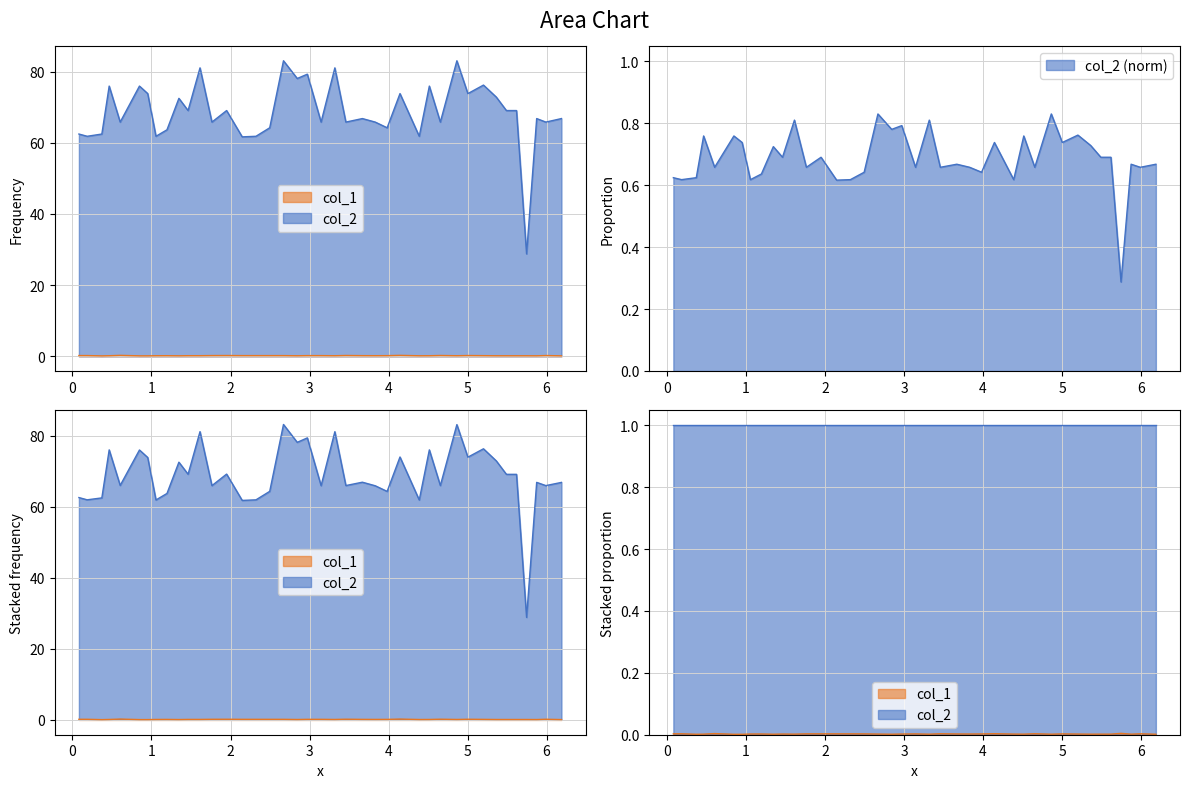

How many categories are shown in the chart?

40